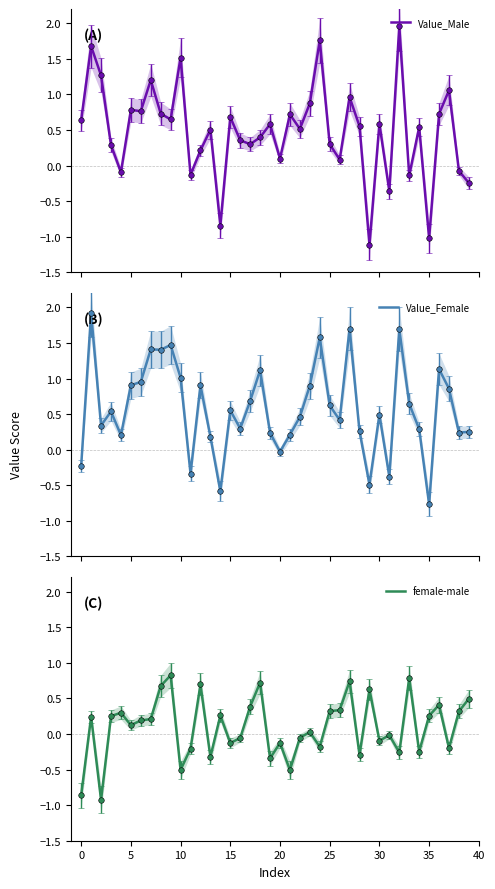

What is the label of the 38th point from the left?

37